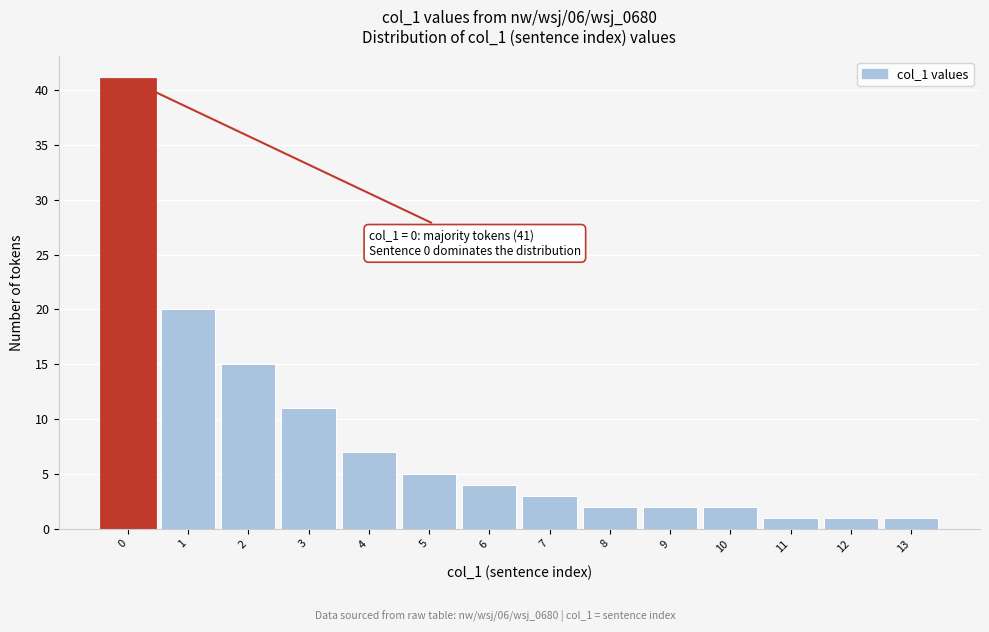

Over which range of the x-axis is the bar tallest?

-0.5 to 0.5